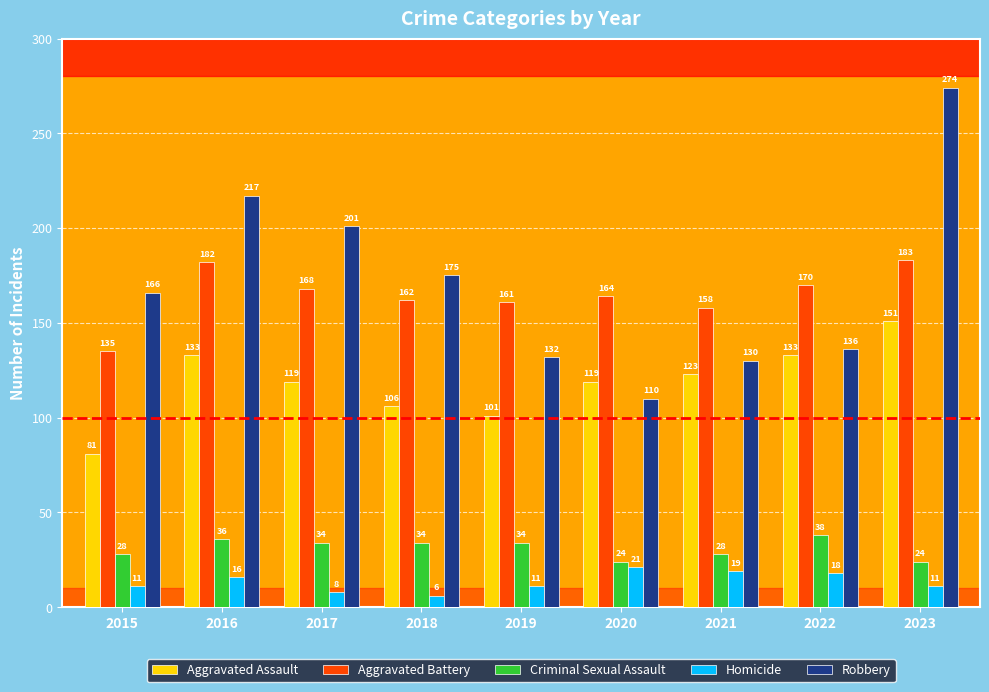

What is the value of the Aggravated Battery bar at the 7th from the left?

158